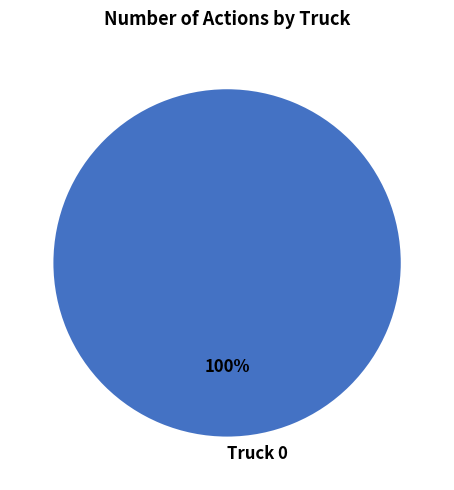

Which slice represents more than half of the pie?

Truck 0